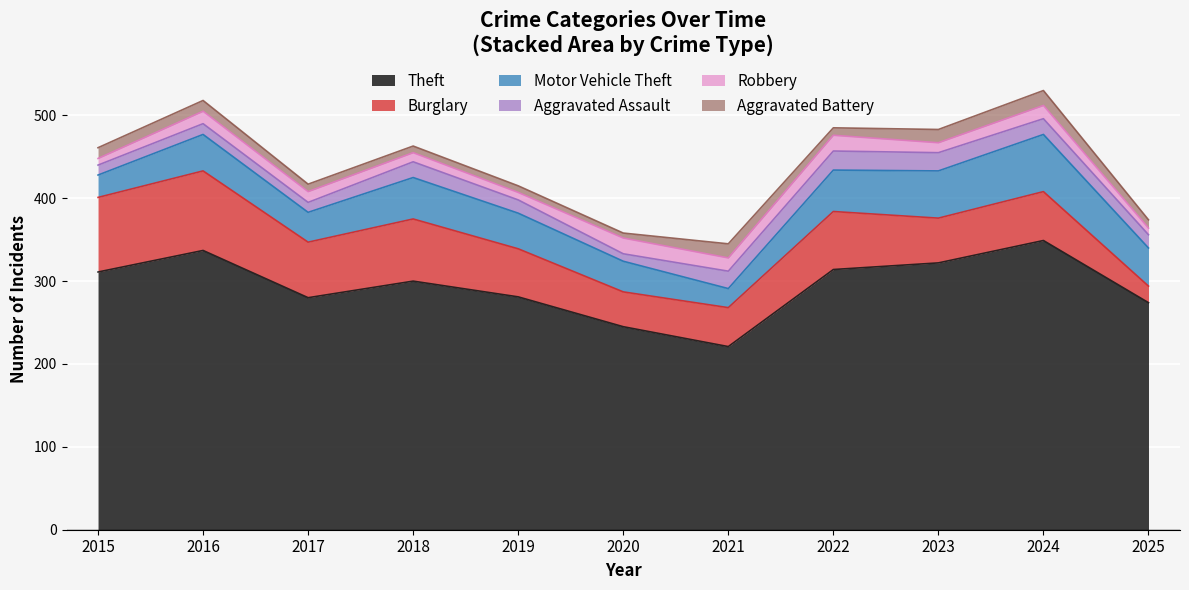

At which category does the chart reach its minimum across all series?

2020